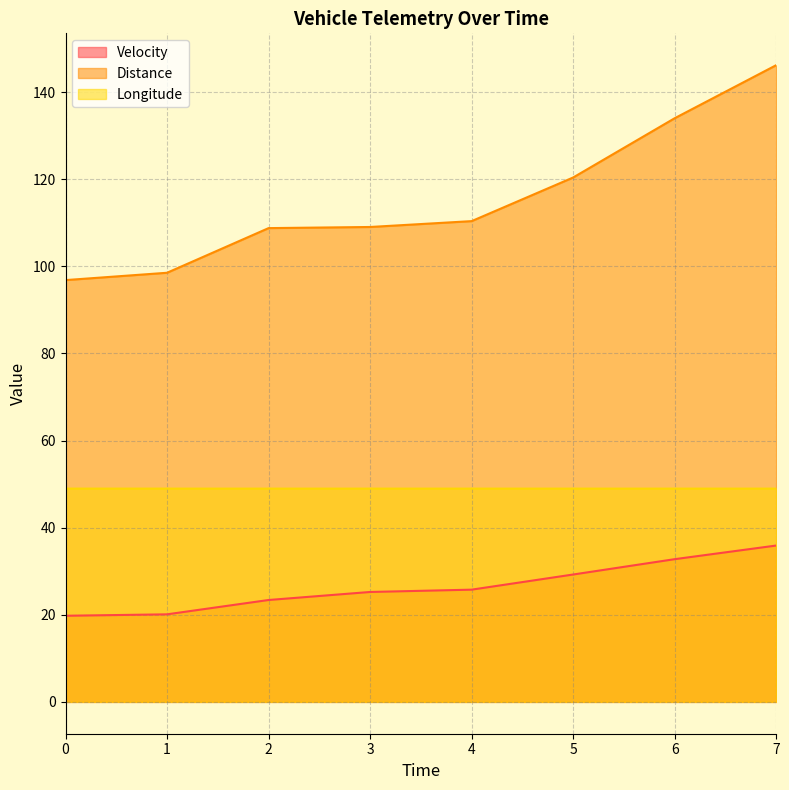

Reading right to left, transcribe all the data shown in this chart.

Velocity: 35.9	32.8	29.2	25.8	25.2	23.4	20.1	19.8
Distance: 146.2	134.0	120.4	110.4	109.0	108.8	98.5	96.9
Longitude: 49.0	49.0	49.0	49.0	49.0	49.0	49.0	49.0